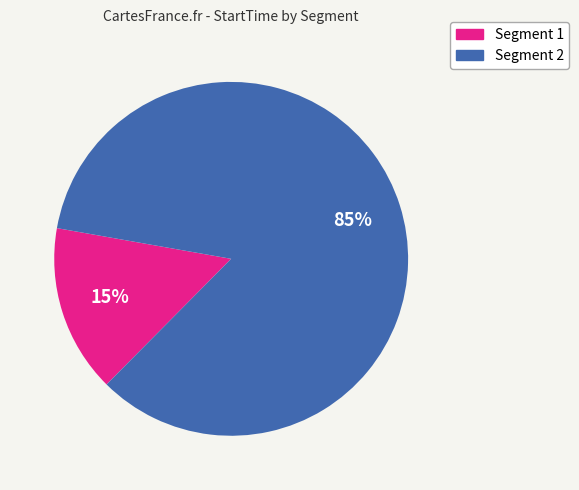

What percentage is the Segment 1 slice, to the nearest percent?

15%